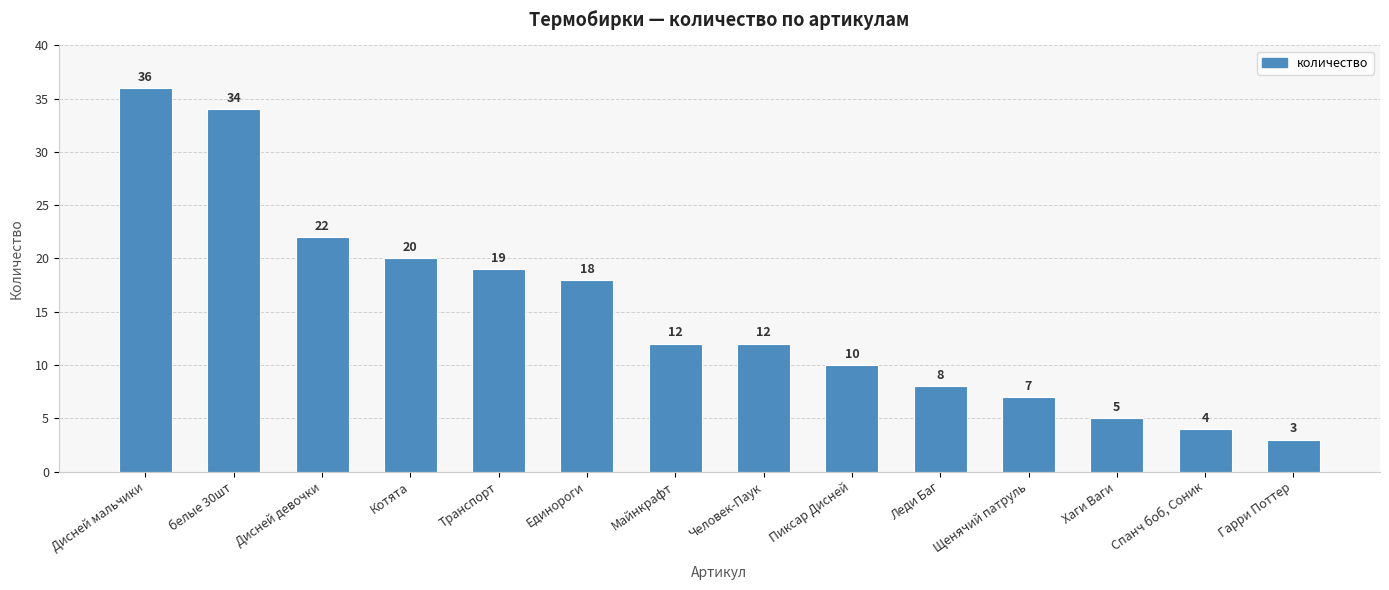

Does the chart contain stacked bars?

No